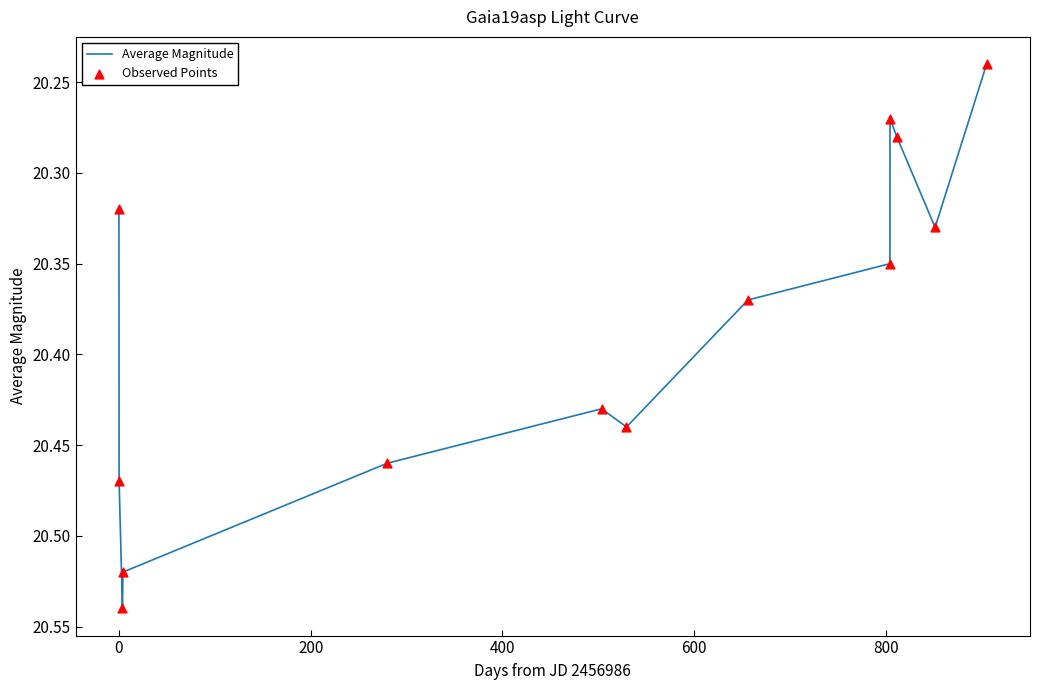

Is this an area chart (filled region under the line)?

No